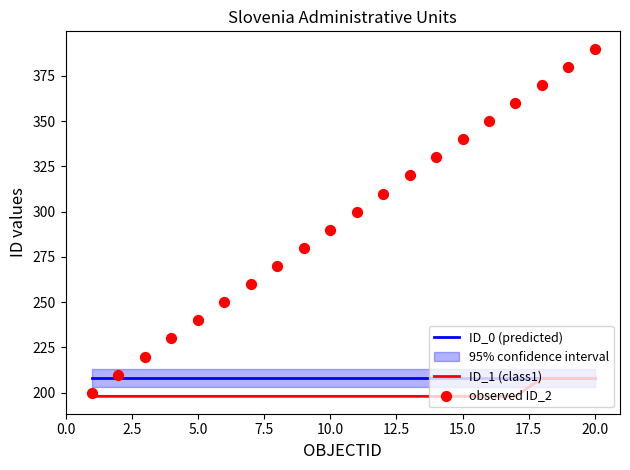

What is the maximum value for ID_0 (predicted)?

208